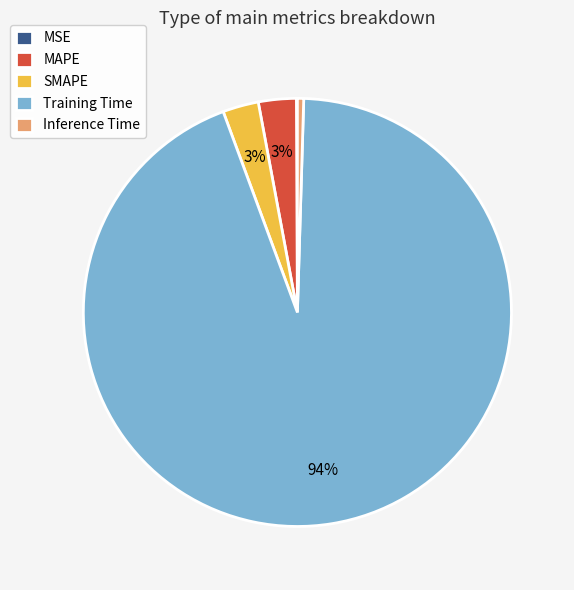

What is the largest slice in the pie chart?

Training Time